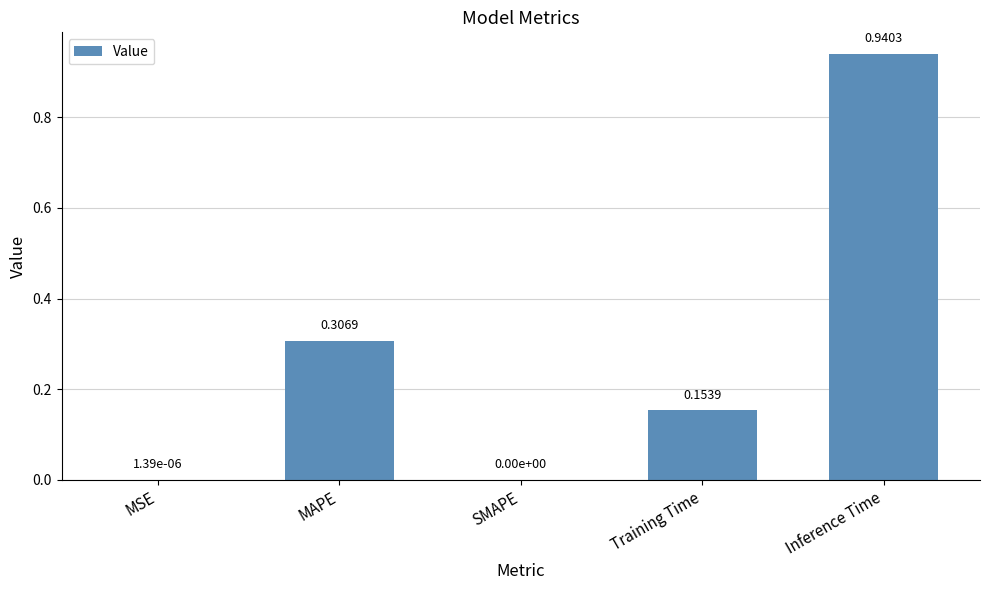

At which category does the chart reach its peak across all series?

Inference Time